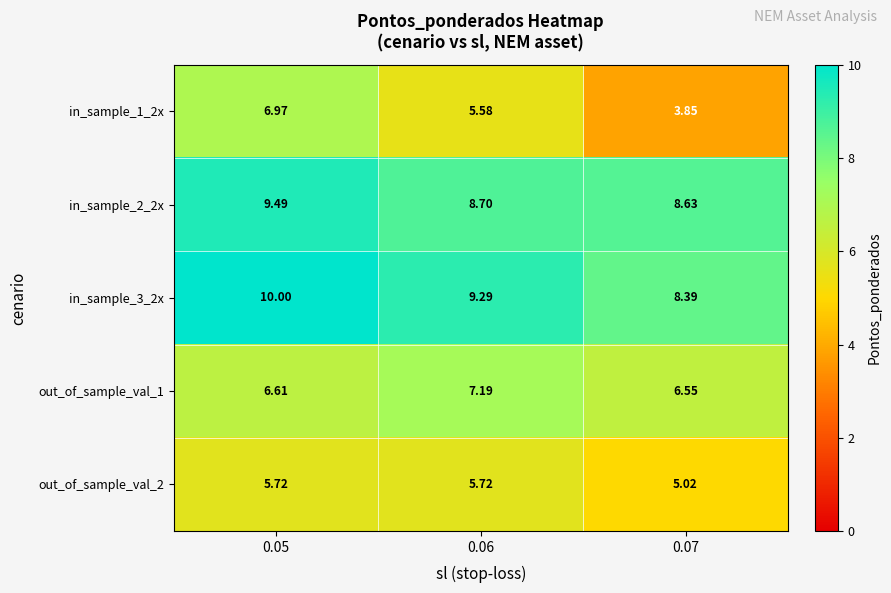

Is the value of out_of_sample_val_2 at 0.07 greater than the value of in_sample_2_2x at 0.07?

No